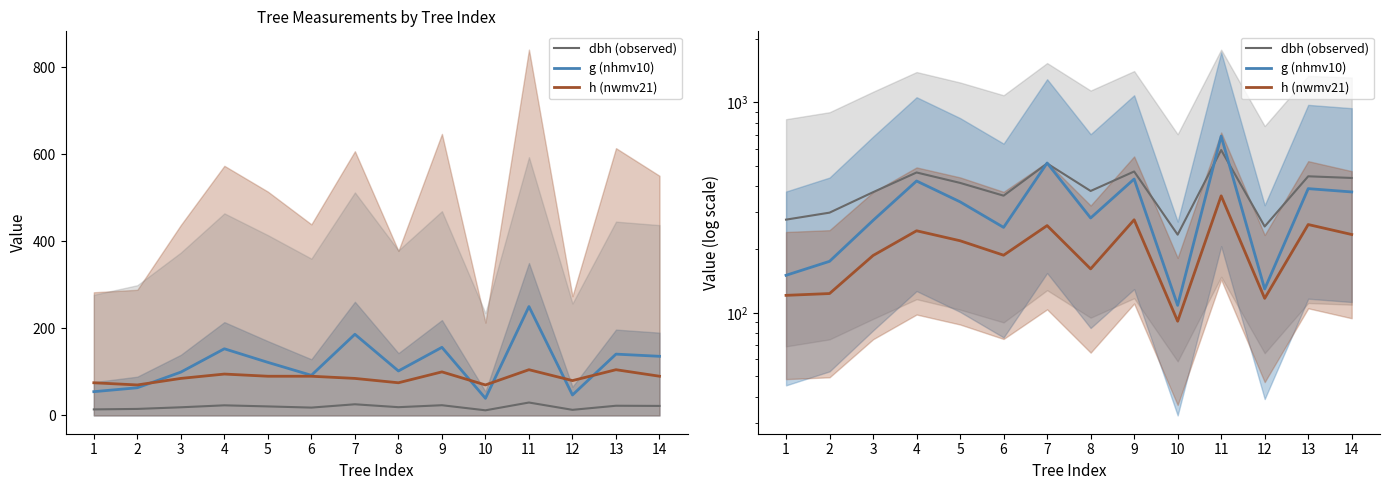

Which has a higher value, 1 or 2?

2